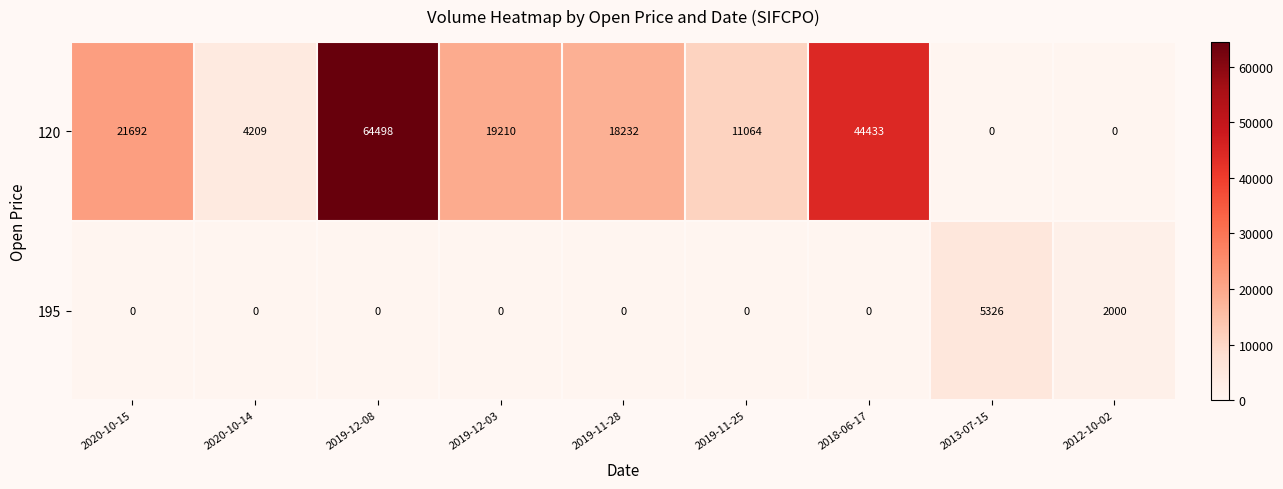

How many categories are shown in the chart?

9